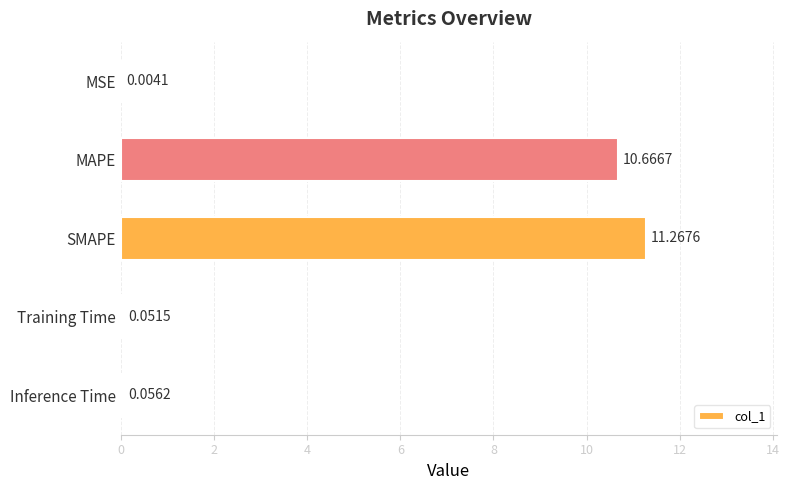

How many distinct data groups are displayed?

1